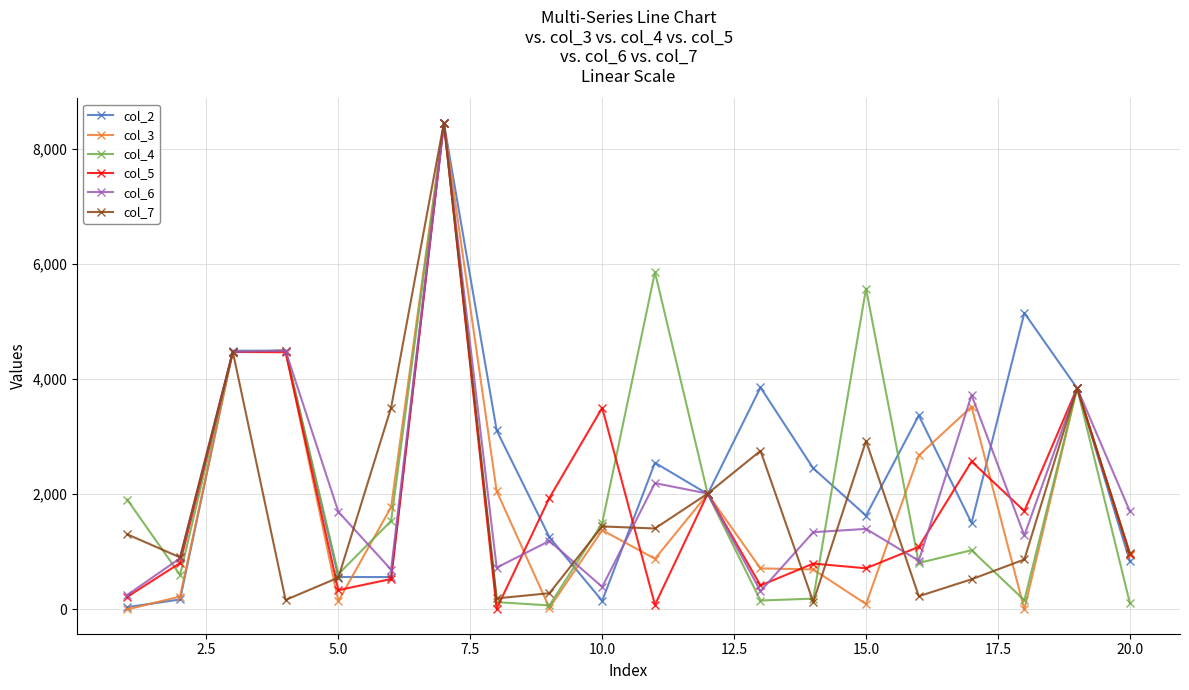

What is the maximum value shown in the chart?

8452